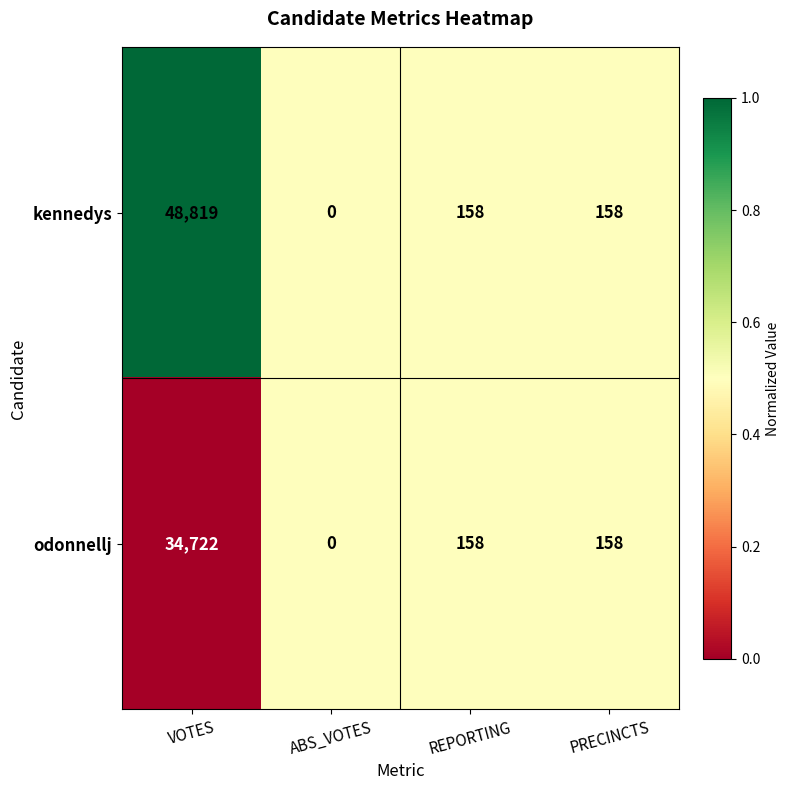

Reading left to right, what are all the values shown in this chart?

kennedys: VOTES=48819	ABS_VOTES=0	REPORTING=158	PRECINCTS=158
odonnellj: VOTES=34722	ABS_VOTES=0	REPORTING=158	PRECINCTS=158